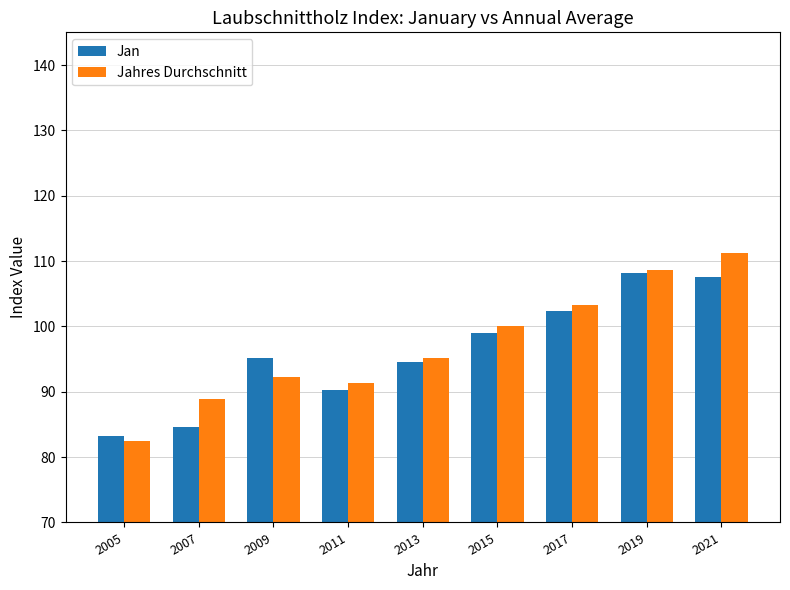

The Jan series shows 45.4 at 2009. True or false?

False